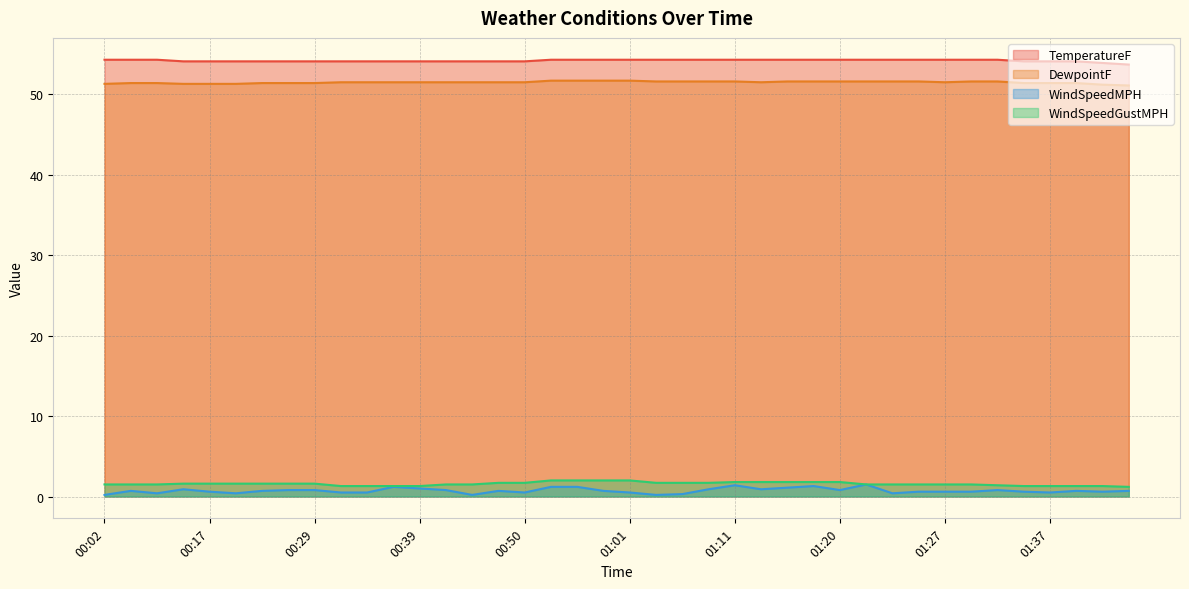

Which series has the largest range (max minus min)?

WindSpeedMPH